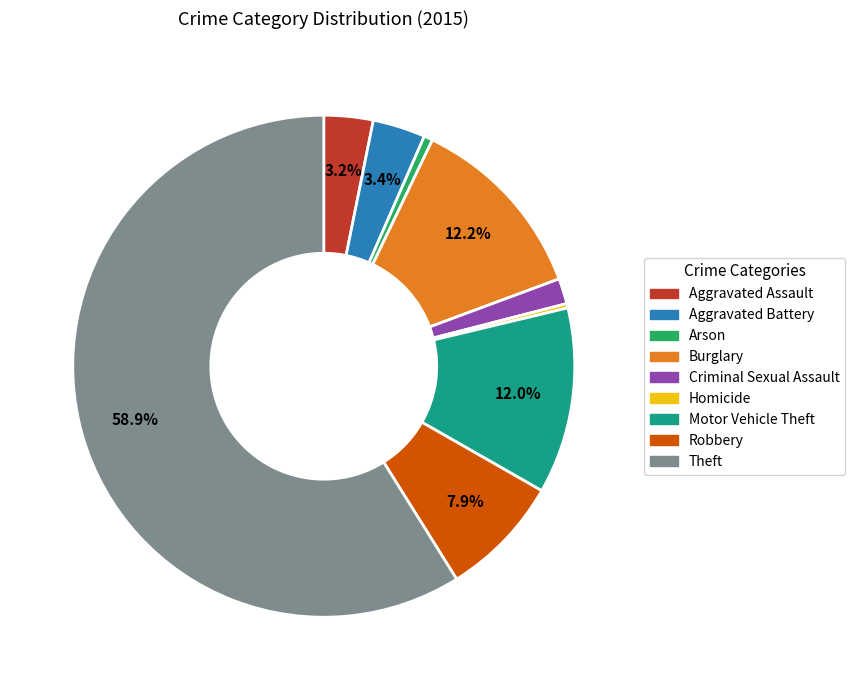

What percentage is the Motor Vehicle Theft slice, to the nearest percent?

12%